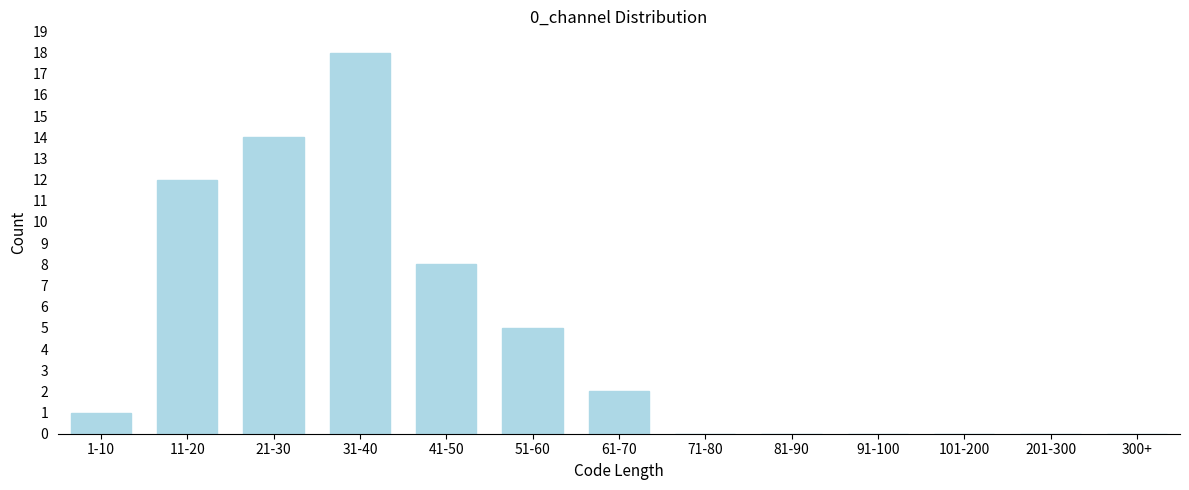

Reading left to right, what are all the values shown in this chart?

1-10=1	11-20=12	21-30=14	31-40=18	41-50=8	51-60=5	61-70=2	71-80=0	81-90=0	91-100=0	101-200=0	201-300=0	300+=0